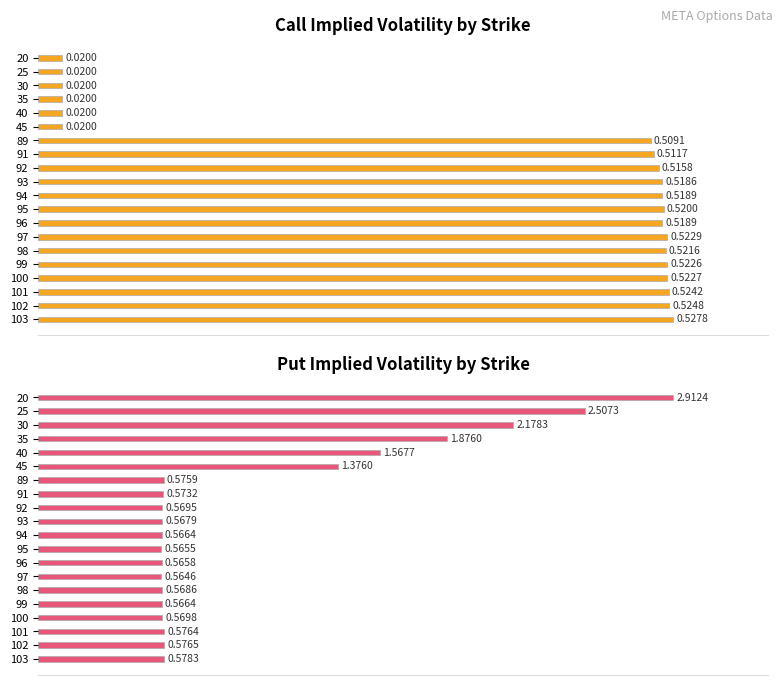

How many data points does each series have?

20